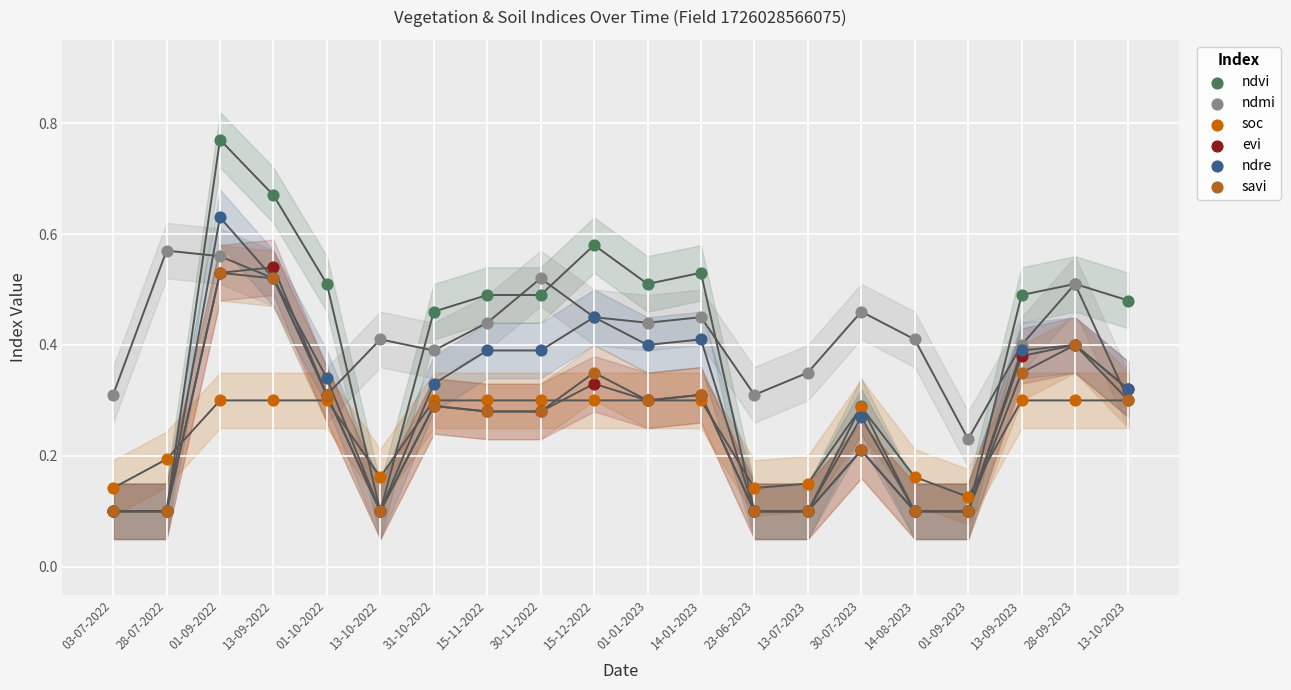

Which series reaches the maximum Y coordinate?

ndvi